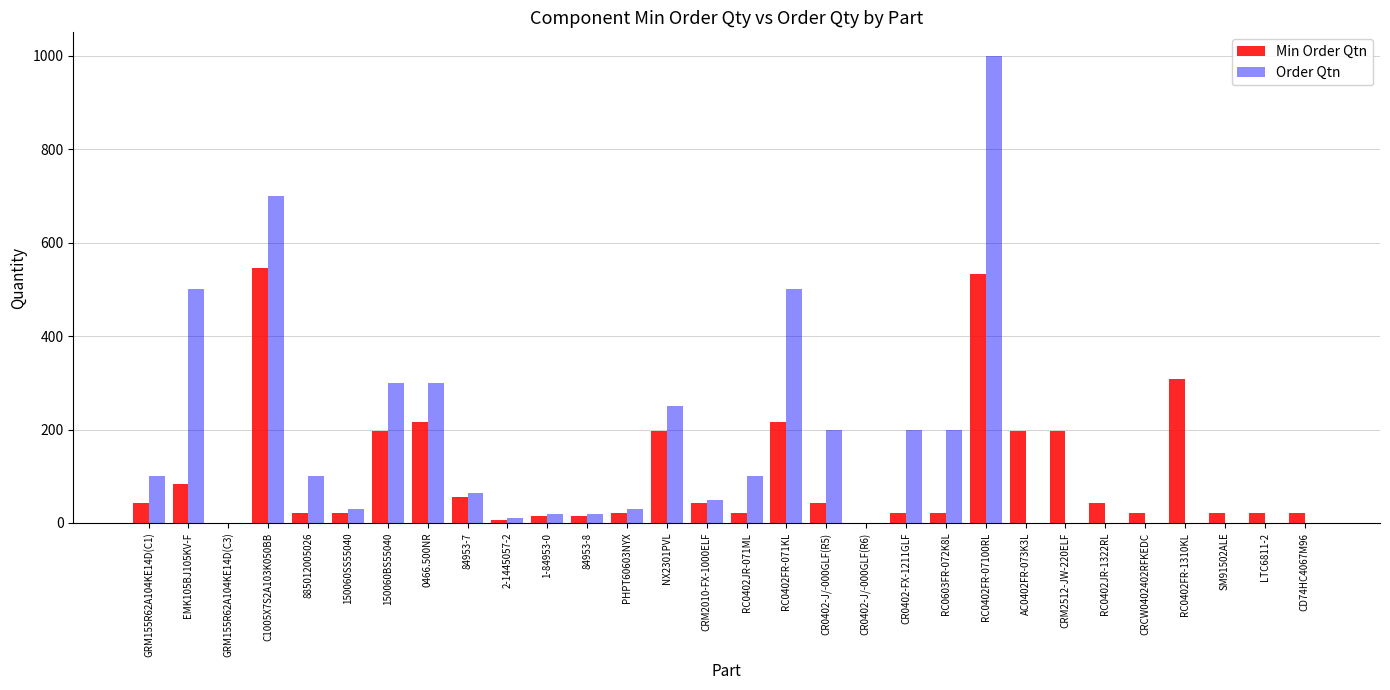

The Min Order Qtn series shows 42 at CR0402-J/-000GLF(R5). True or false?

True